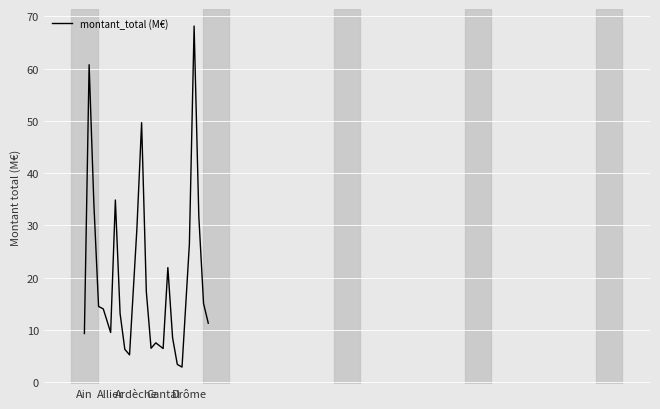

What is the difference between the maximum and minimum values?

65.2